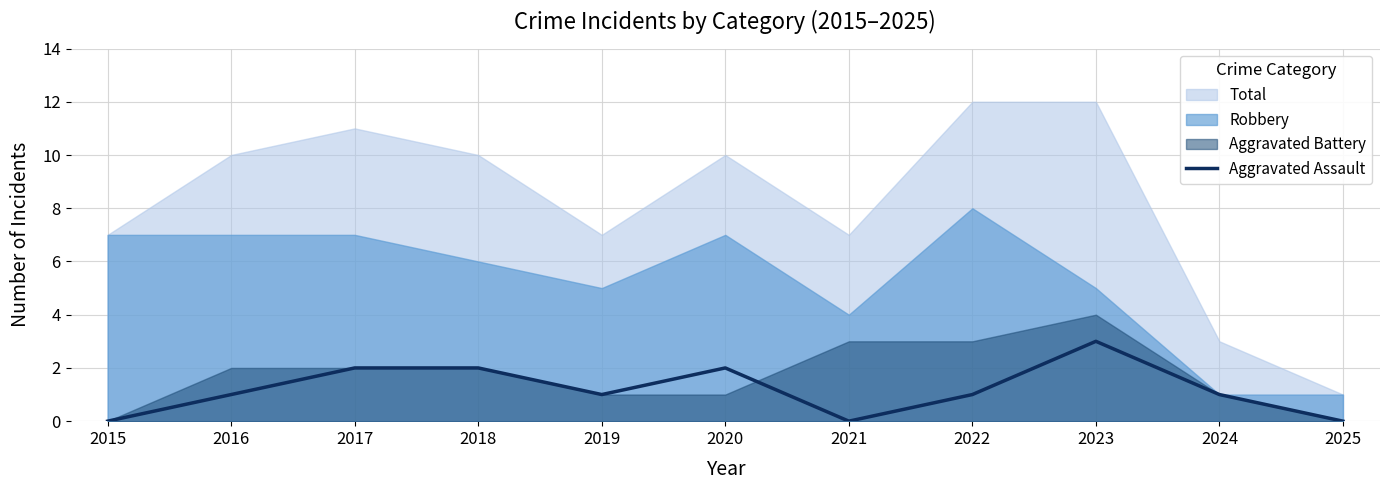

How many interior local peaks (higher than both neighbors) does the data have?

2